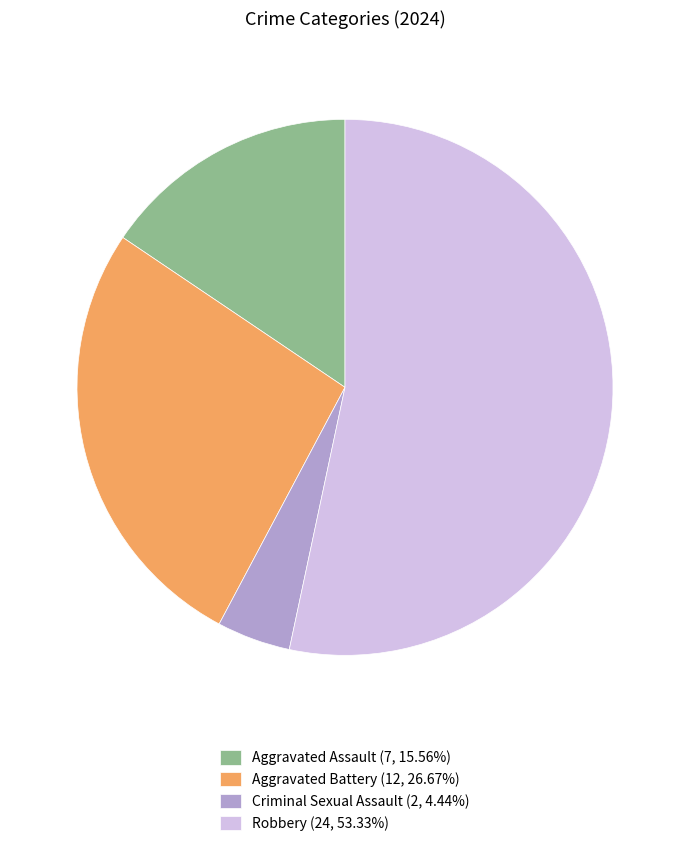

Count the number of slices in the pie.

4